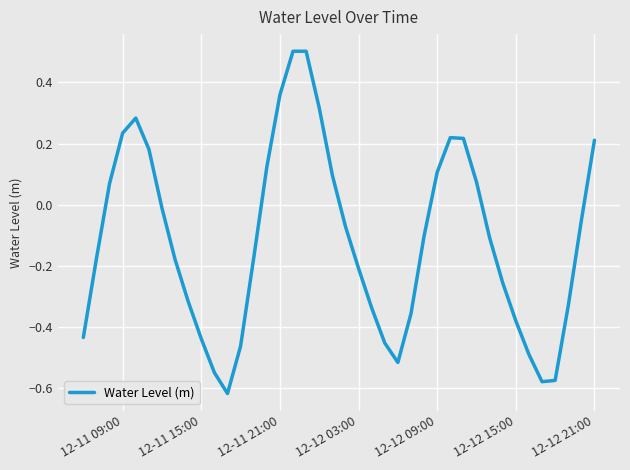

What is the difference between the maximum and minimum values?

1.1